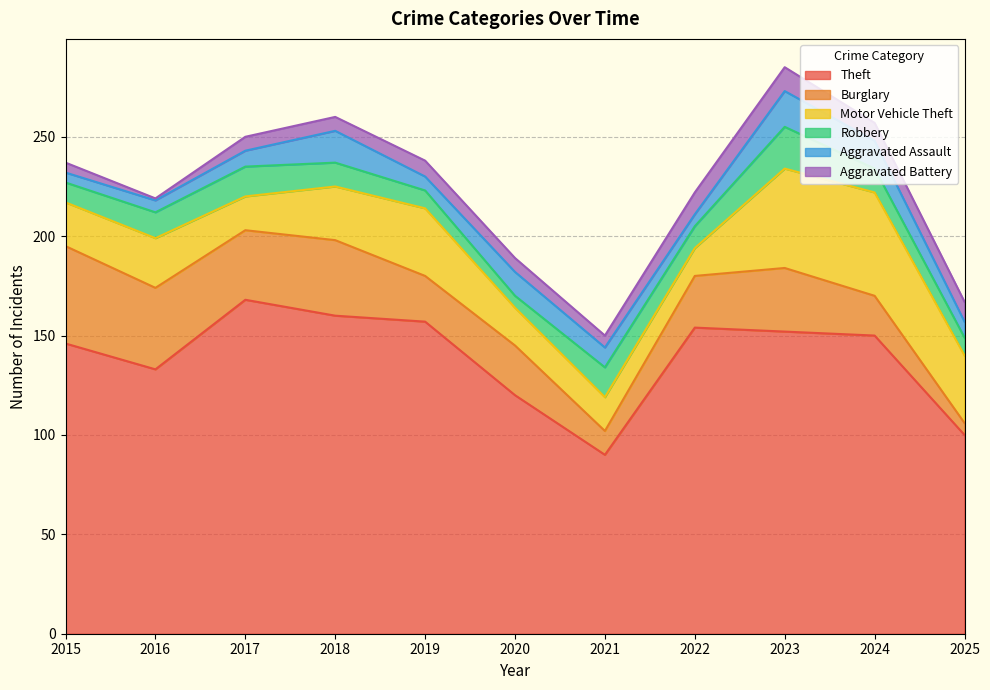

Which label corresponds to the smallest value in the chart?

2016